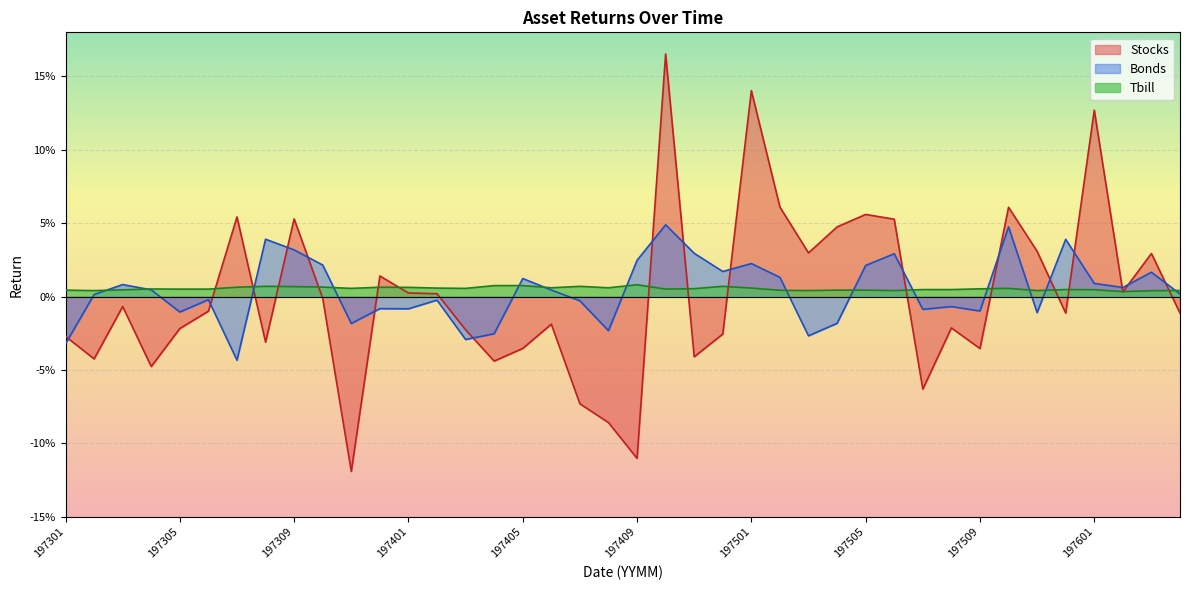

Does the chart display data point markers on the line(s)?

No